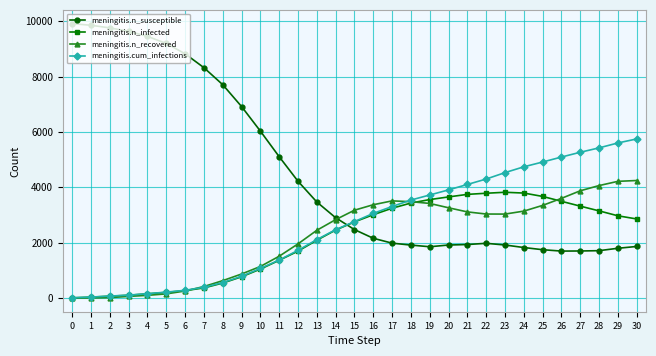

What is the maximum value for meningitis.n_recovered?

4245